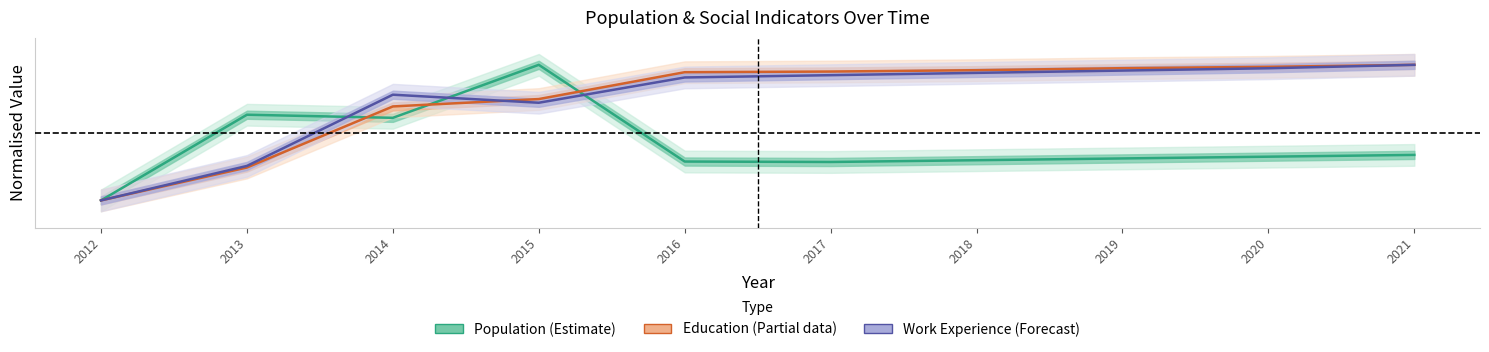

Which label corresponds to the largest value in the chart?

2015